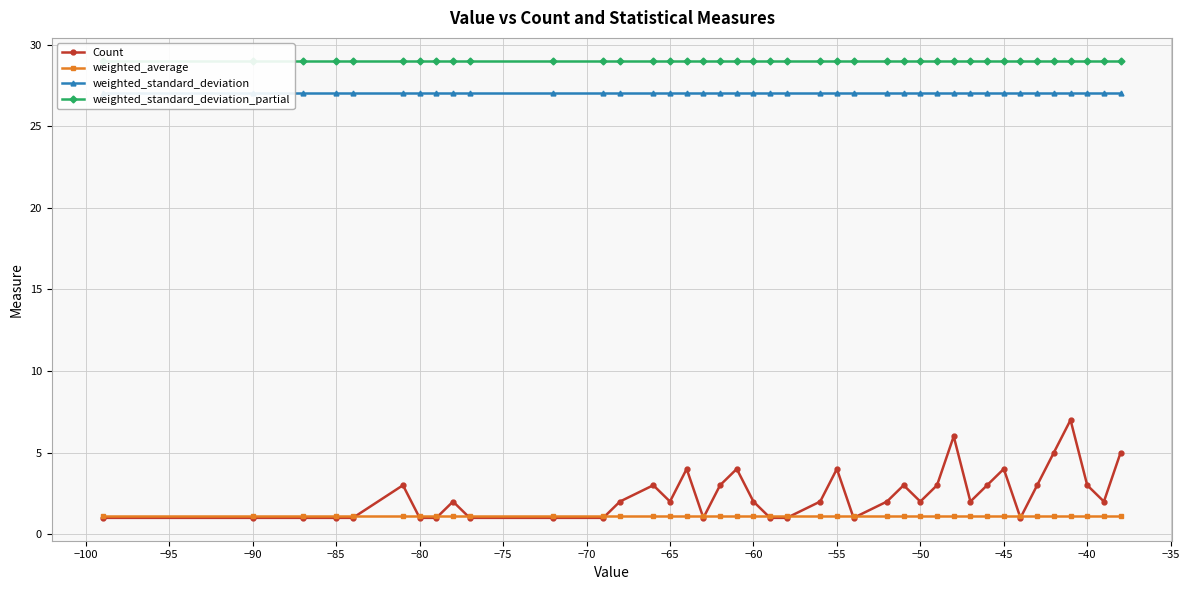

Which series has the largest range (max minus min)?

Count